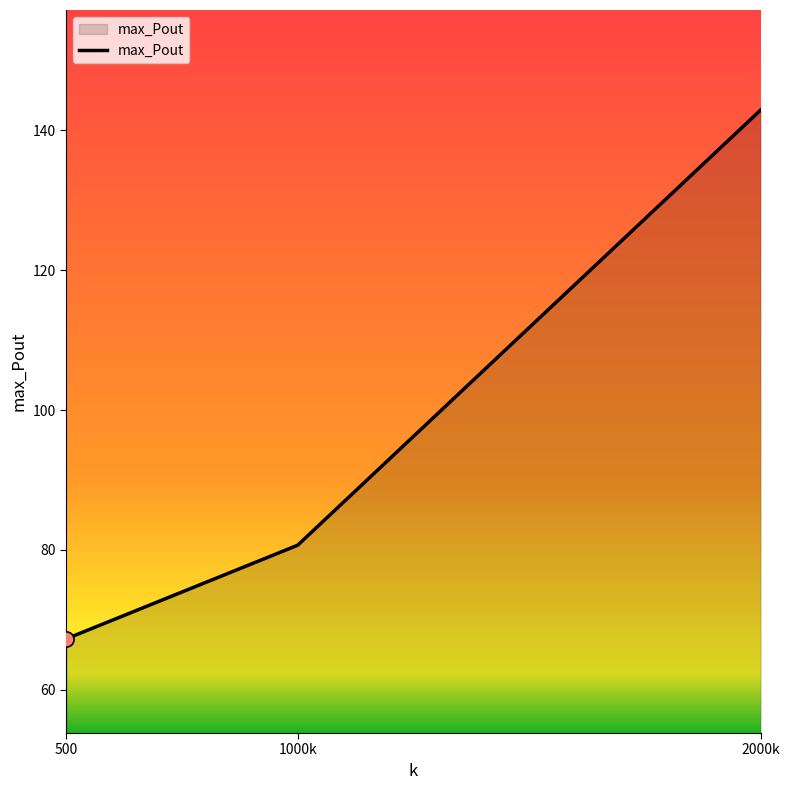

Approximately how many times larger is the value at 2000k compared to 1000k?

1.8